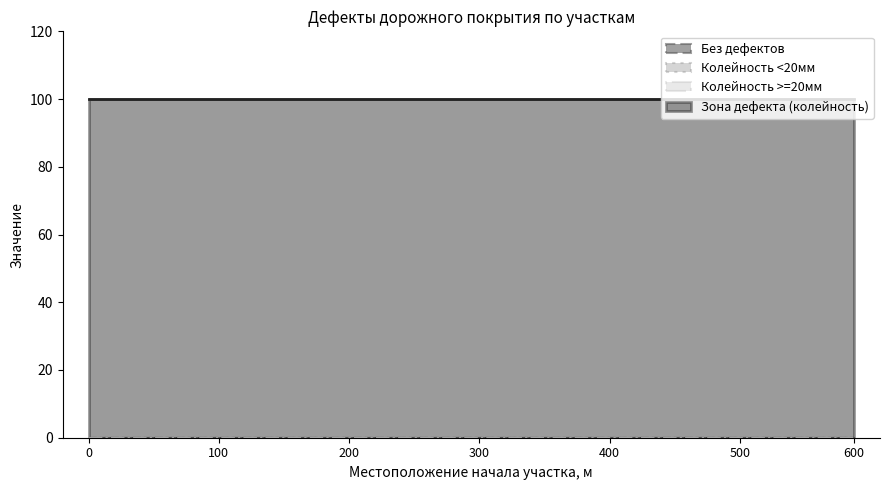

Which series has the widest spread of values?

Без дефектов